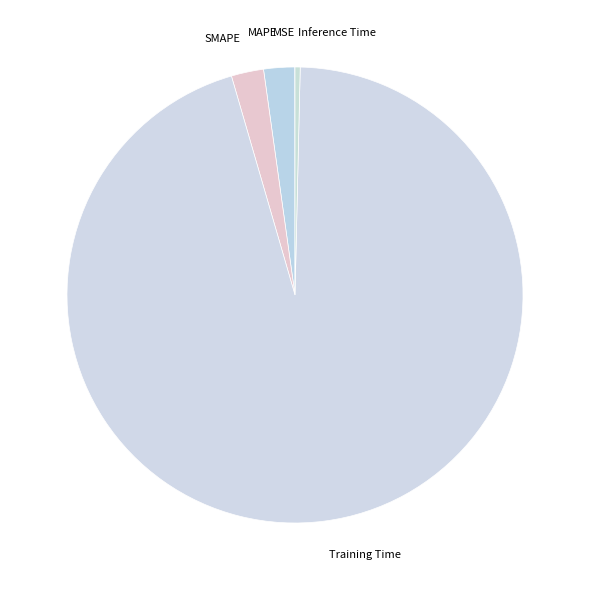

Does any single category account for the majority?

Yes